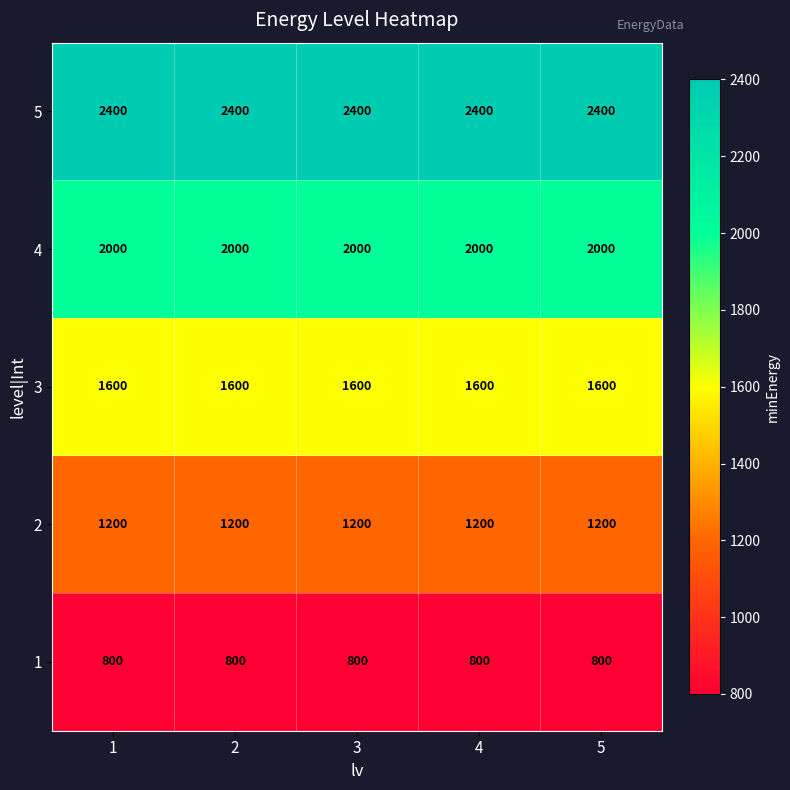

What is the greatest value displayed?

2400